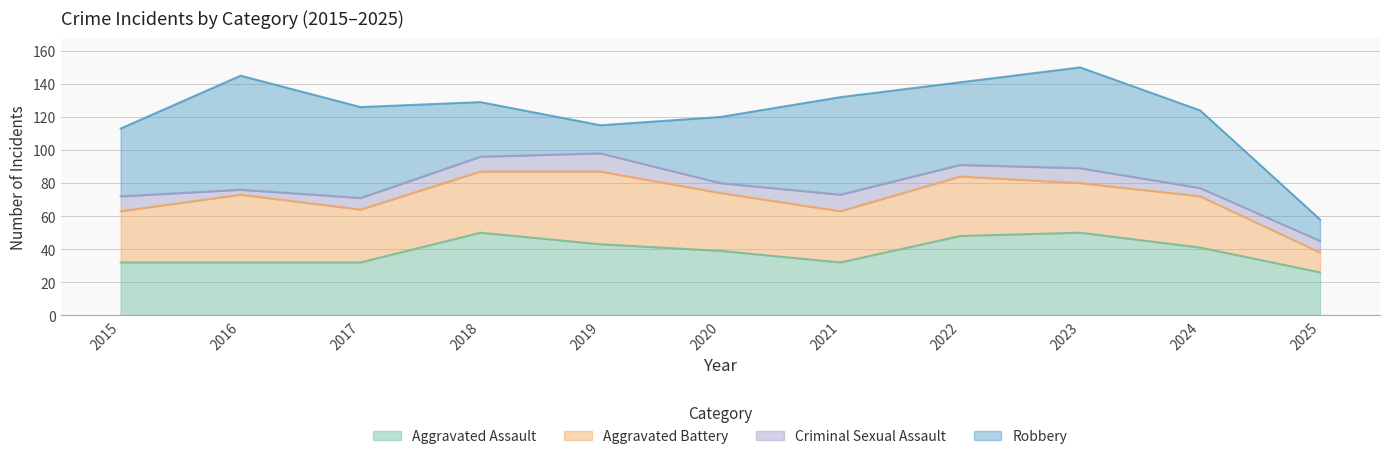

Which series has the widest spread of values?

Robbery